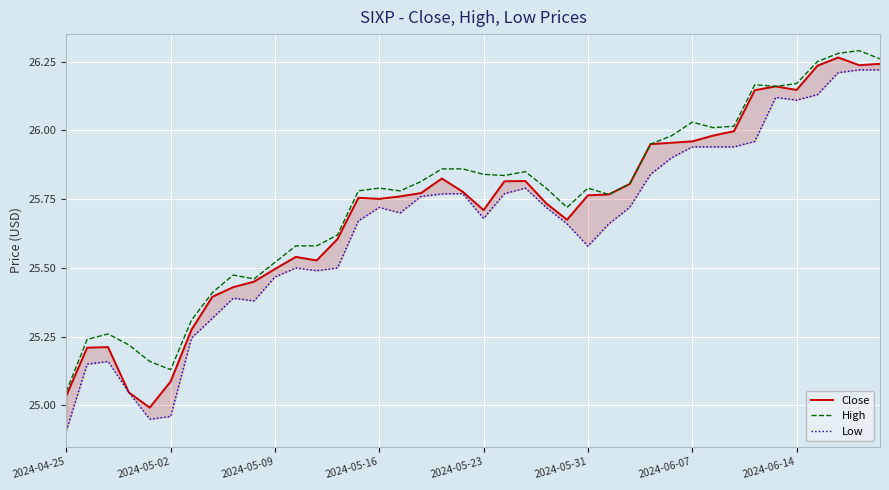

The High series shows 42.8 at 2024-05-16. True or false?

False